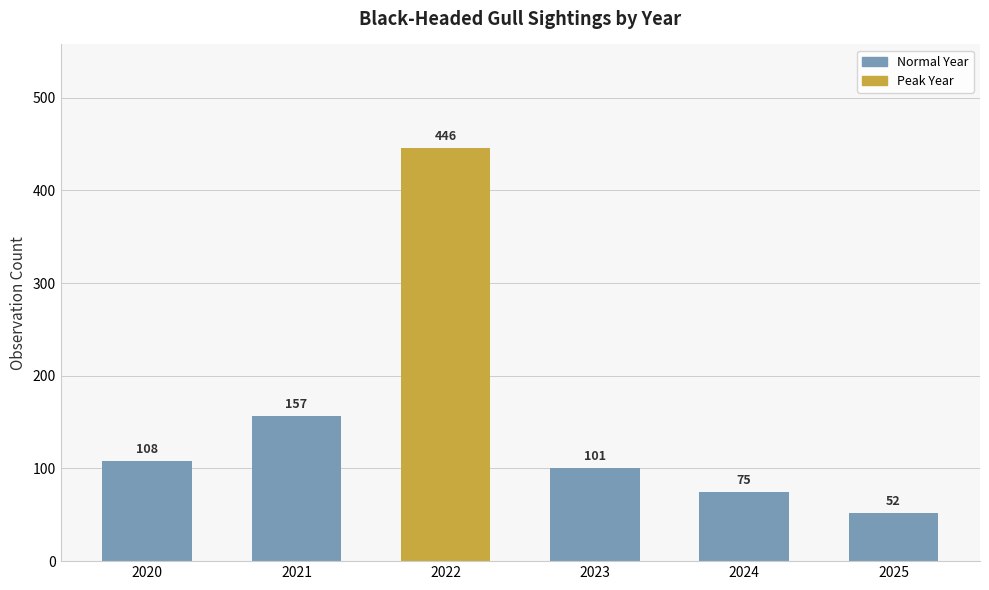

What value does the data have at 2025, to the nearest 50?

50